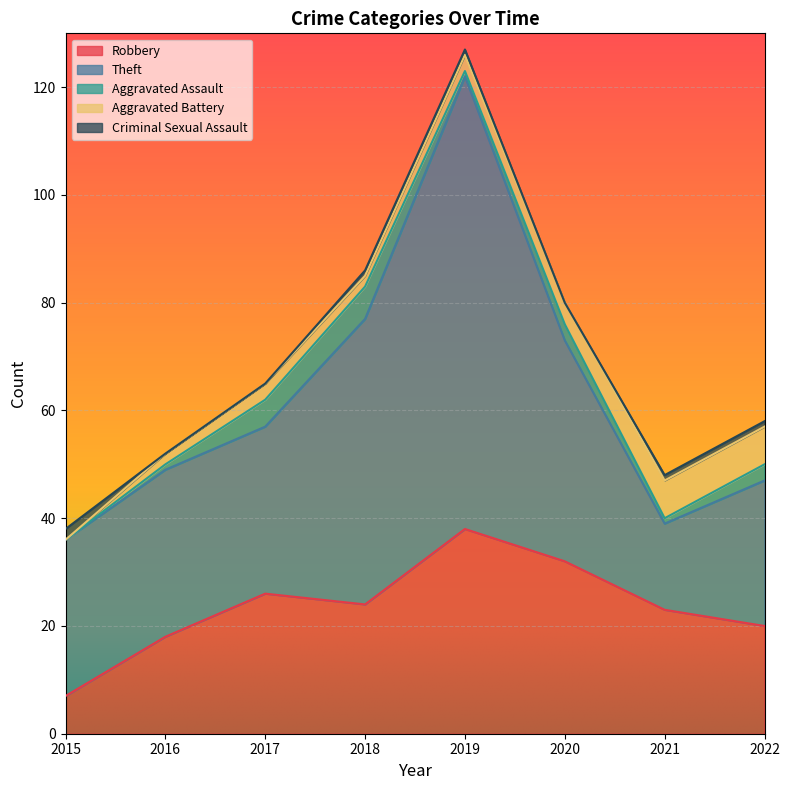

Which series has the largest total across all categories?

Theft